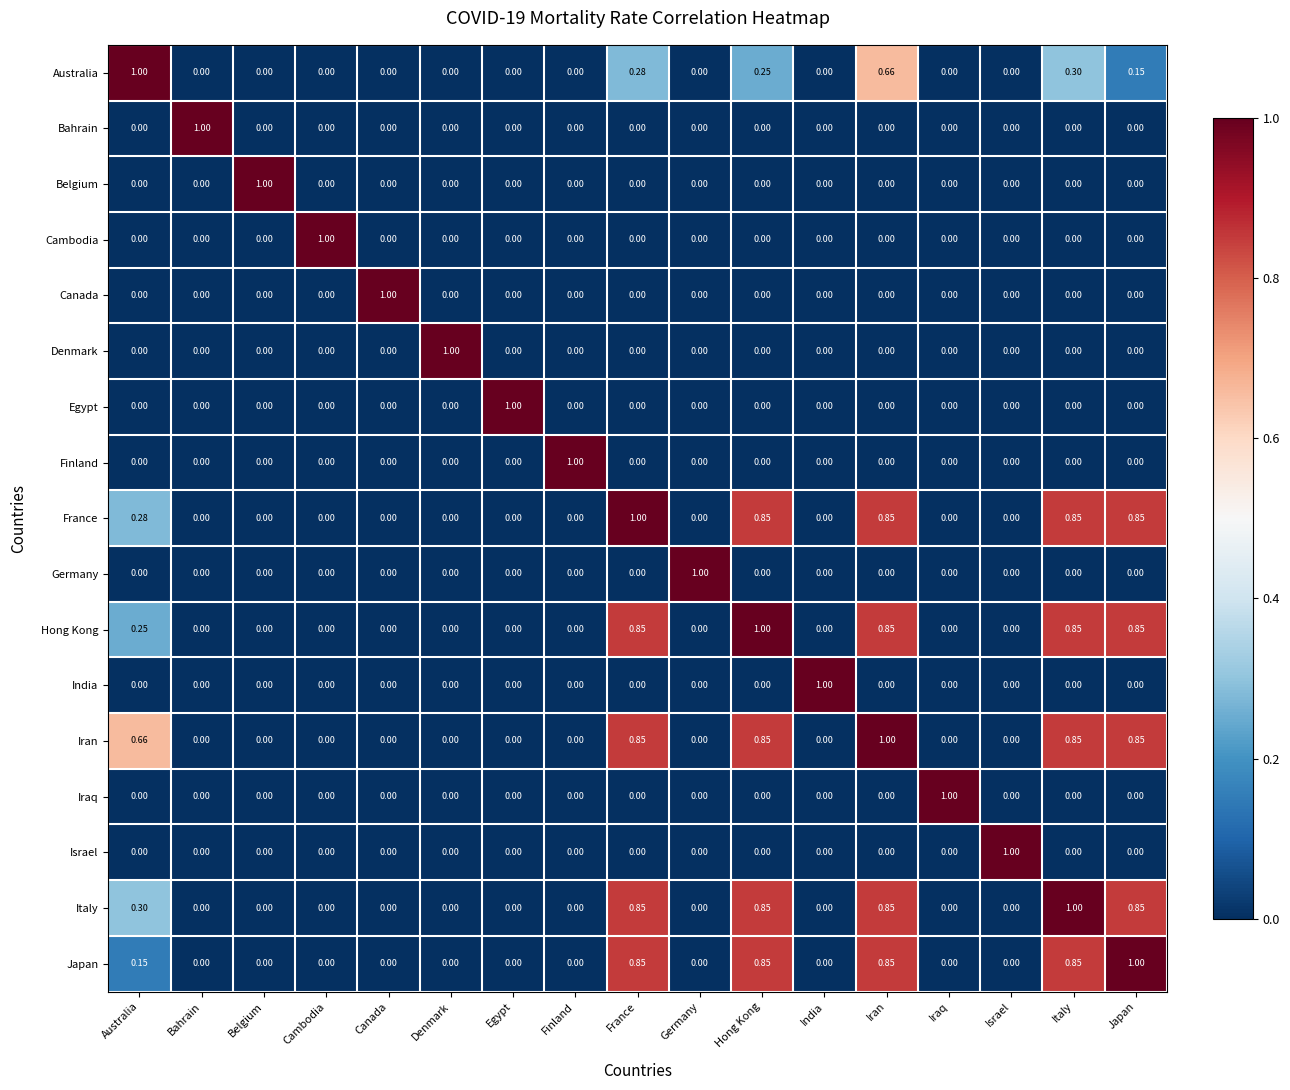

At which label does Germany reach its peak?

Germany